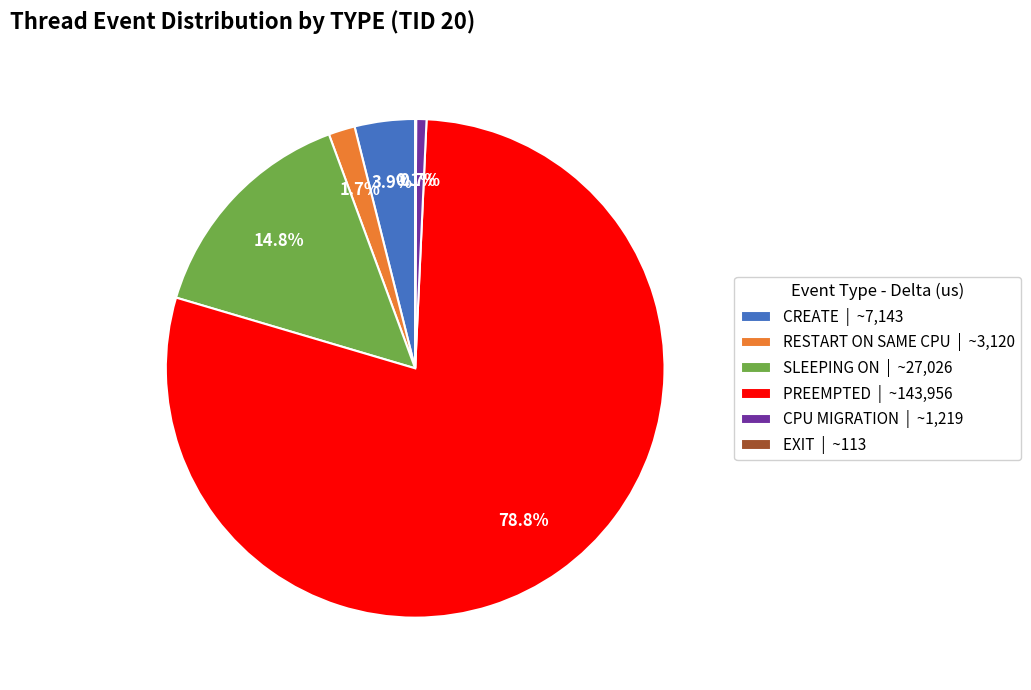

What percentage is NOT represented by CPU MIGRATION?

99.3%